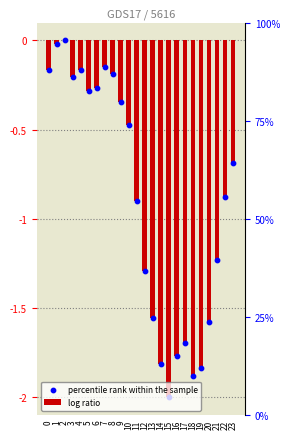

Which series has the largest total across all categories?

percentile rank within the sample